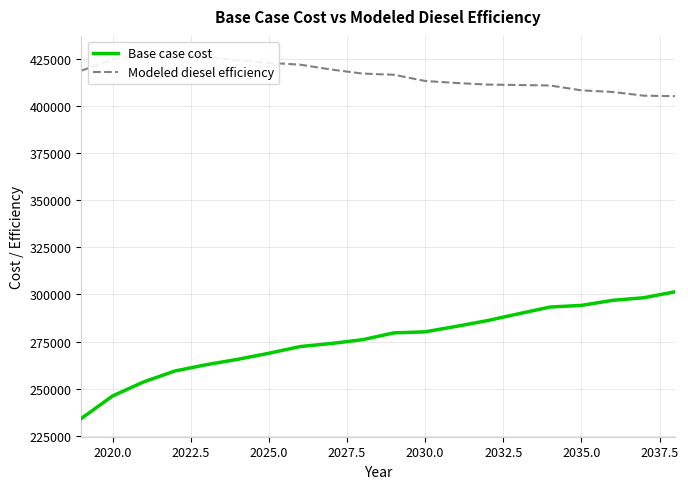

Reading left to right, list all the values displayed in this chart.

Base case cost: 234152.5	246101.3	253595.8	259373.3	262698.8	265540.3	268753.8	272311.4	273941.6	275966.5	279573.9	280137.5	283040.4	286108.0	289744.3	293289.5	294158.9	296844.9	298226.6	301412.0
Modeled diesel efficiency: 418680.9	424719.7	426822.1	427474.0	426004.8	424200.7	422837.7	421887.9	419284.0	417134.6	416517.5	413224.6	412147.4	411307.1	411068.9	410831.0	408241.5	407382.8	405415.6	405163.8